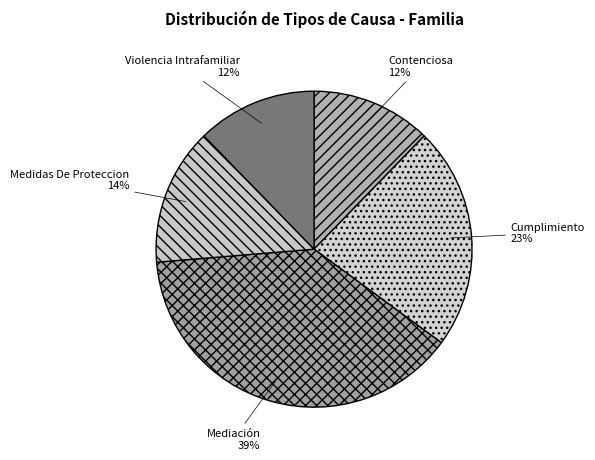

How many segments does this pie chart have?

5